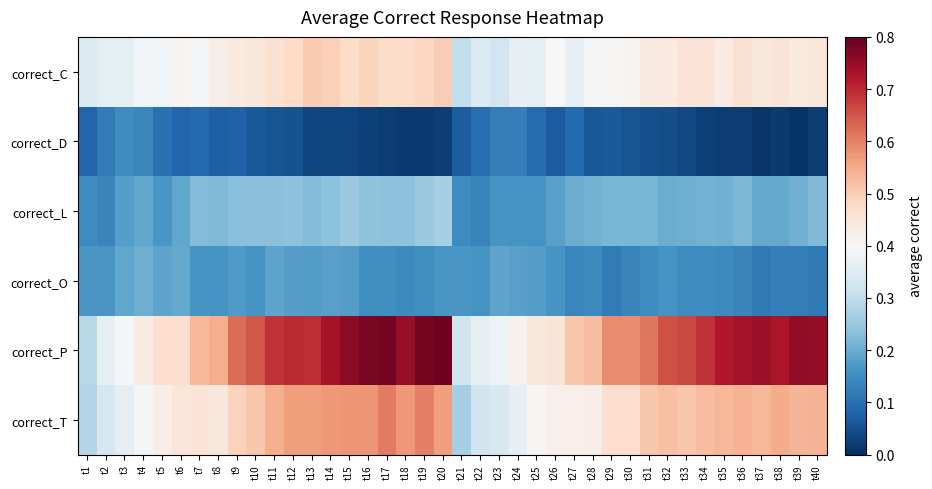

What is the difference between the highest and lowest values at t7?

0.4